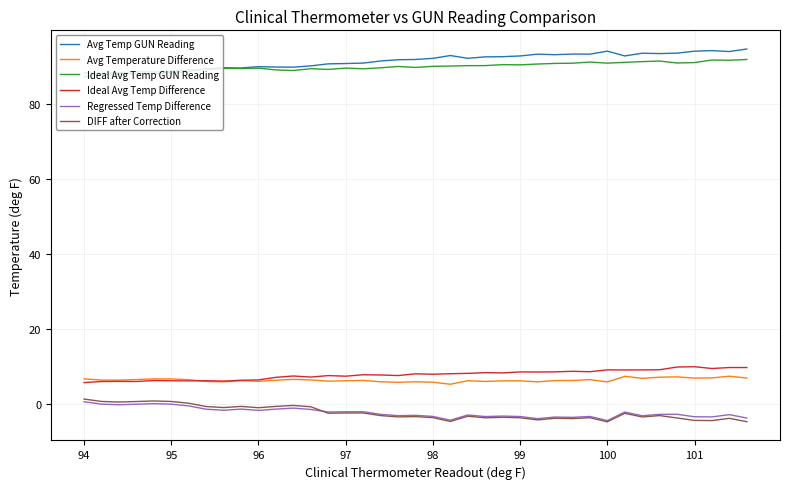

Which series has the largest total across all categories?

Avg Temp GUN Reading